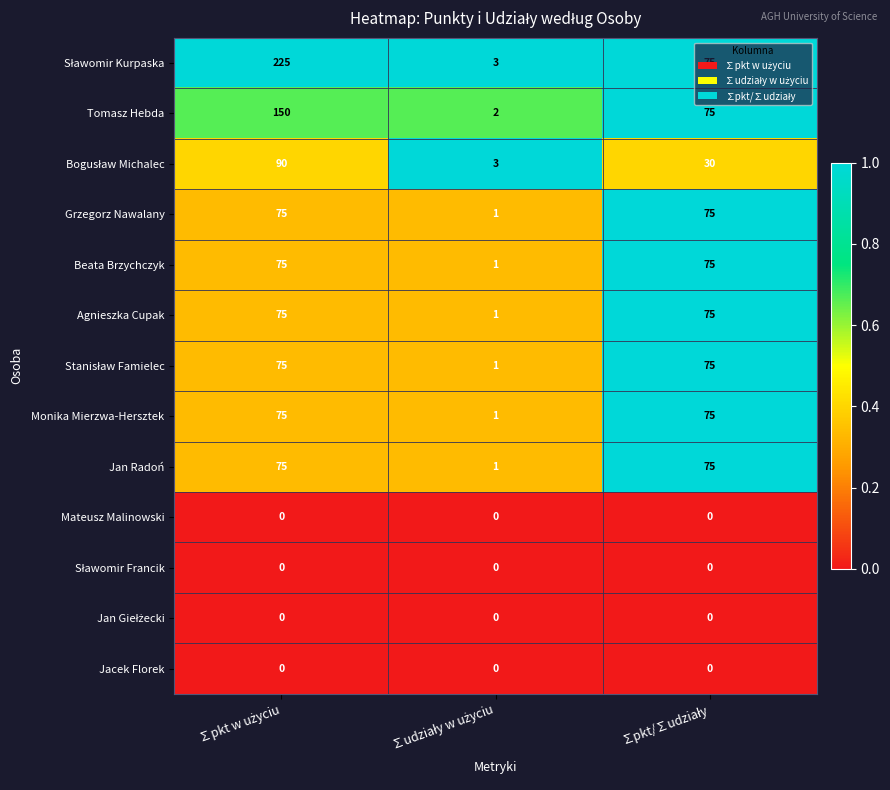

What is the maximum value for Grzegorz Nawalany?

75